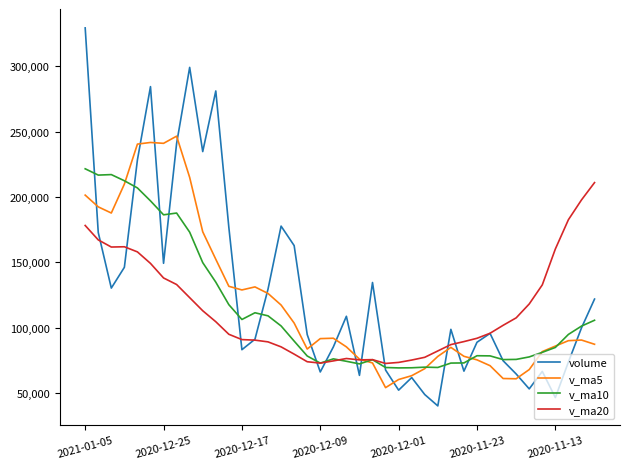

What is the highest value of the v_ma5 series?

246559.6